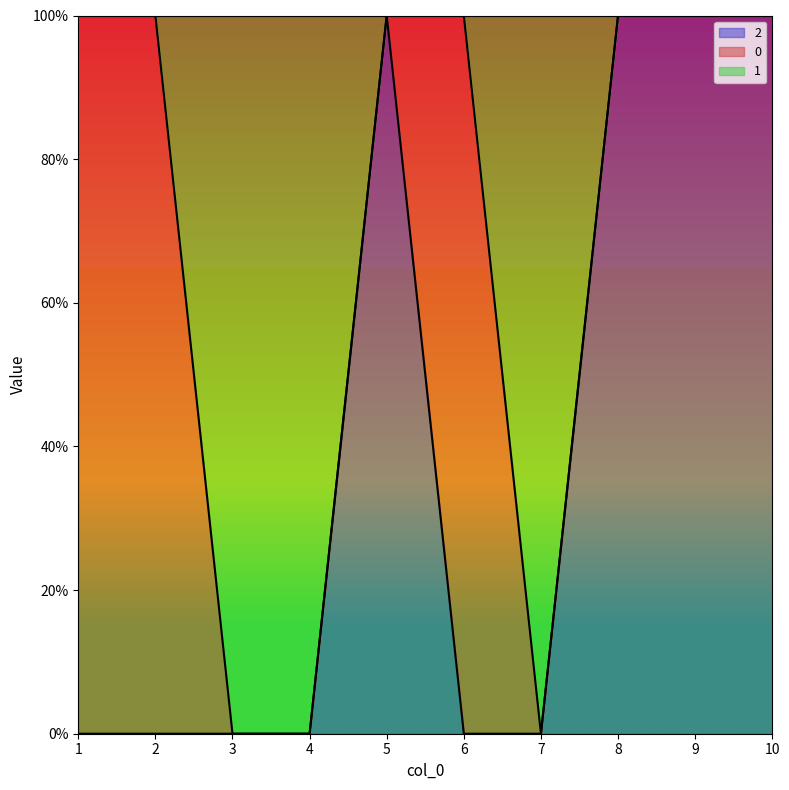

Which series has the largest total across all categories?

1